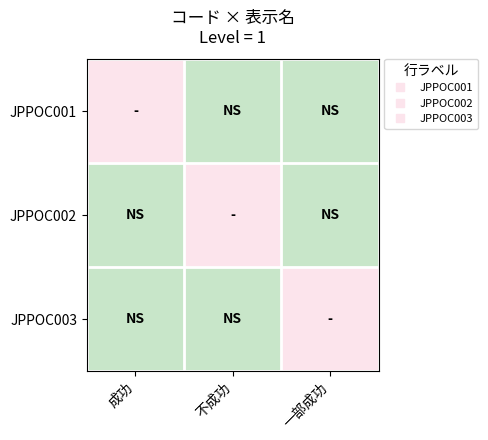

What is the spread (max minus min) of values at 不成功?

1